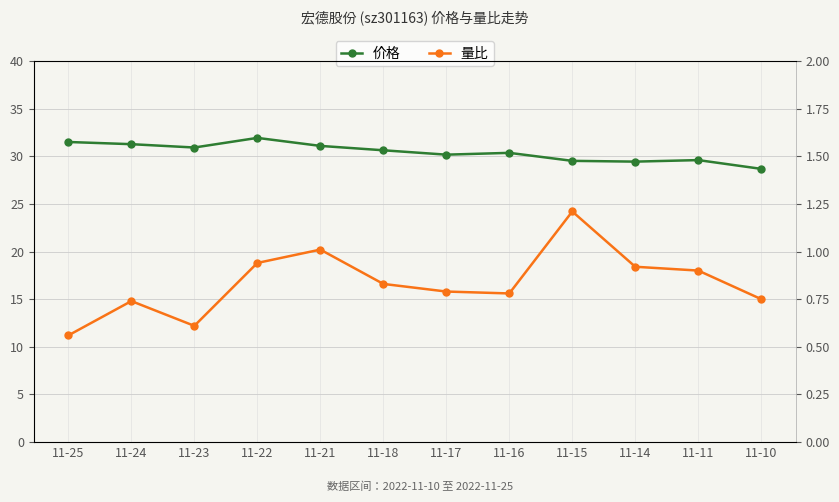

The 价格 series shows 20.0 at 11-24. True or false?

False